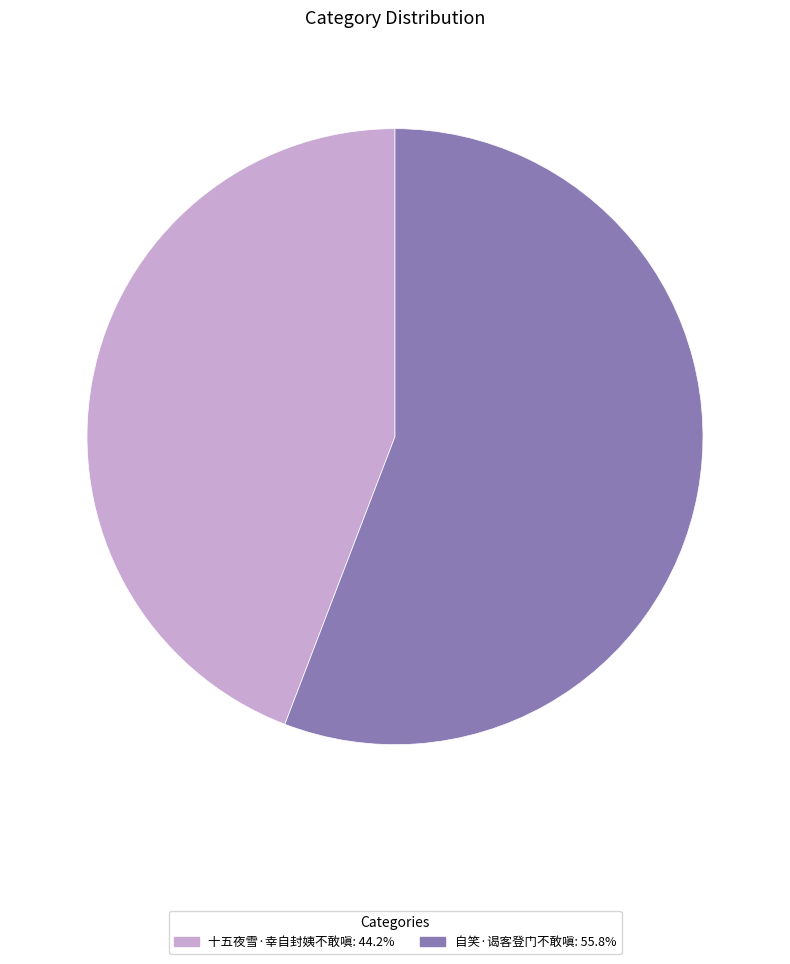

Does 十五夜雪·幸自封姨不敢嗔 account for over 50% of the chart?

No